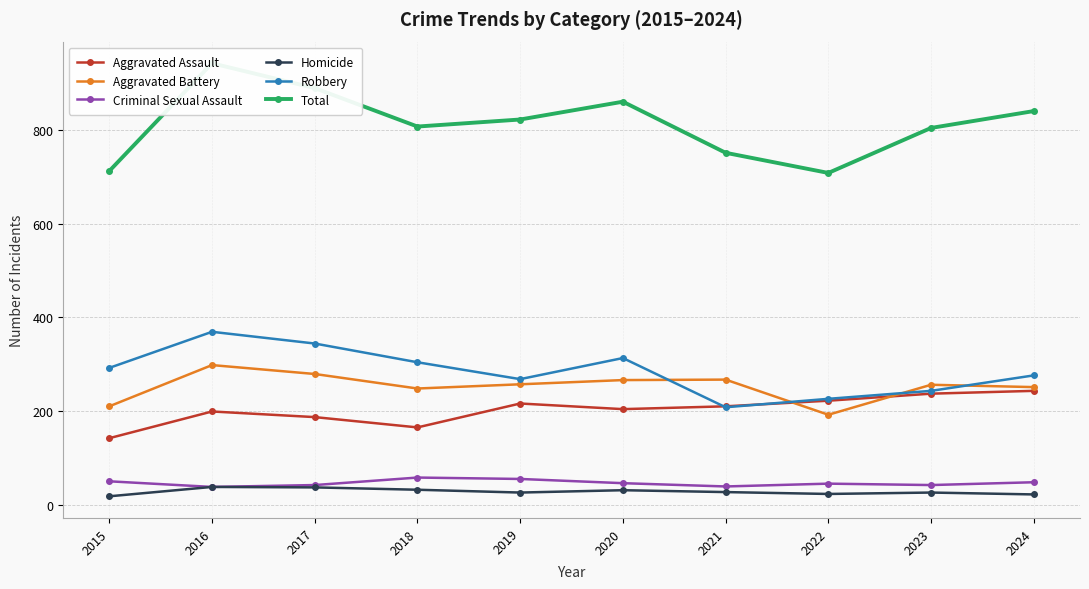

At which label does Criminal Sexual Assault first exceed 46?

2015